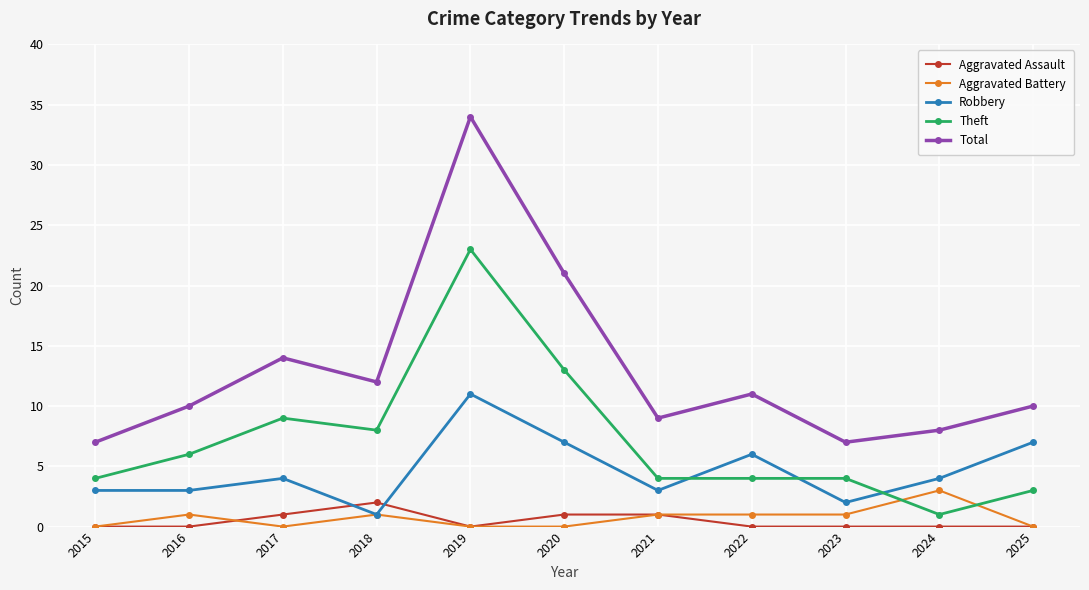

What is the difference between the Theft values at 2020 and 2019?

10